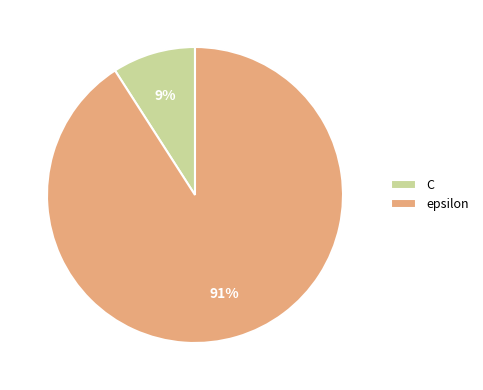

Which category has the biggest portion of the pie?

epsilon